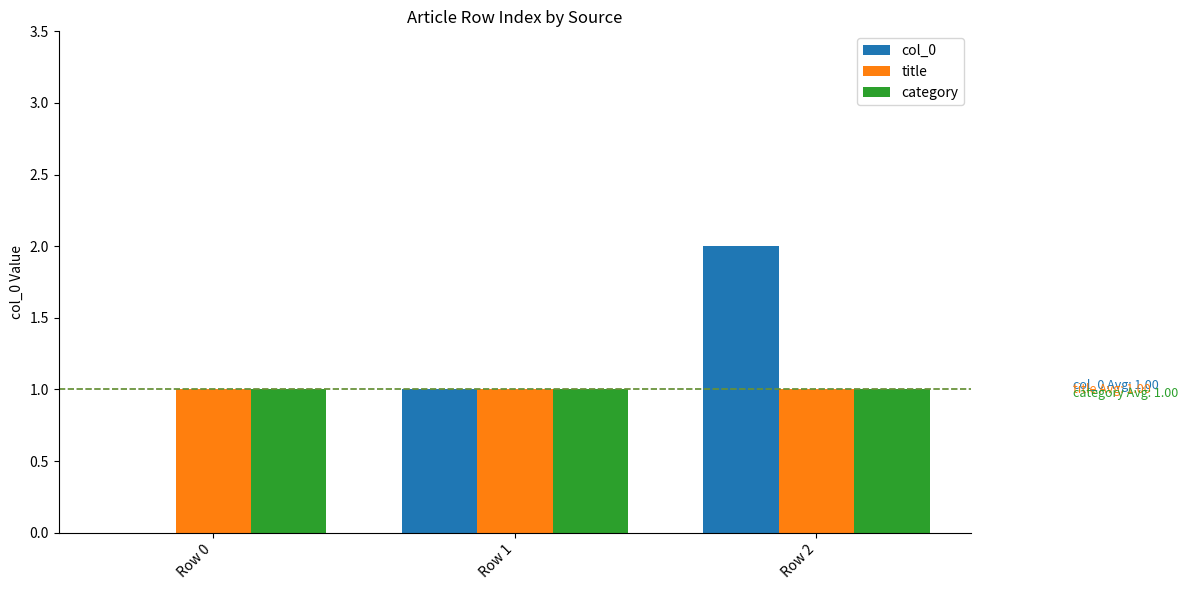

Which label corresponds to the largest value in the chart?

Row 2